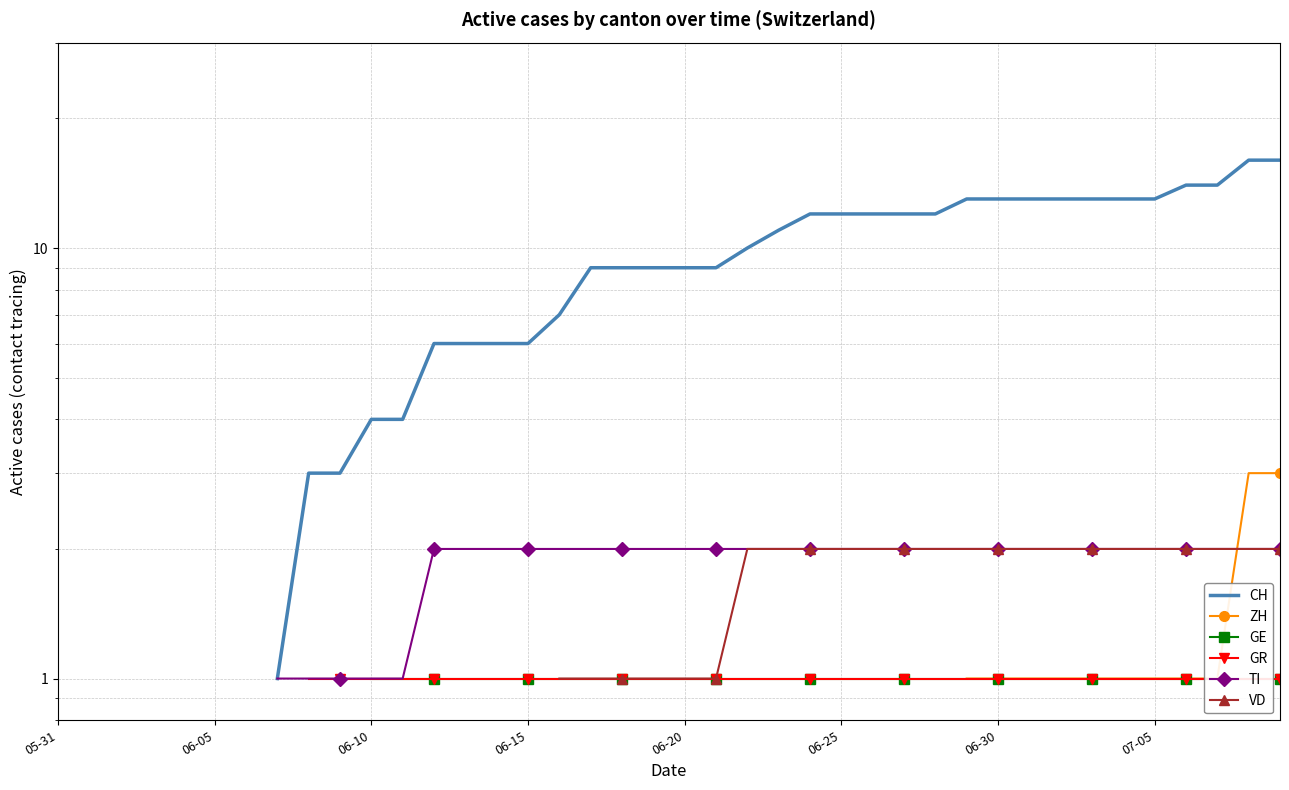

At which category does the chart reach its minimum across all series?

07-05